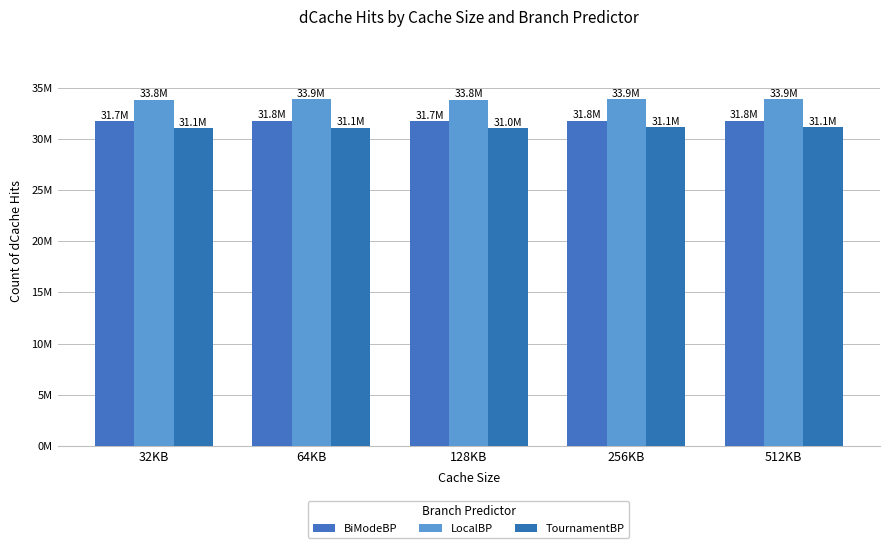

Reading right to left, extract all data points from this chart.

BiModeBP: 31773046	31773223	31703849	31763266	31726157
LocalBP: 33872691	33871882	33805252	33861862	33819150
TournamentBP: 31113339	31112674	31015565	31102127	31062116